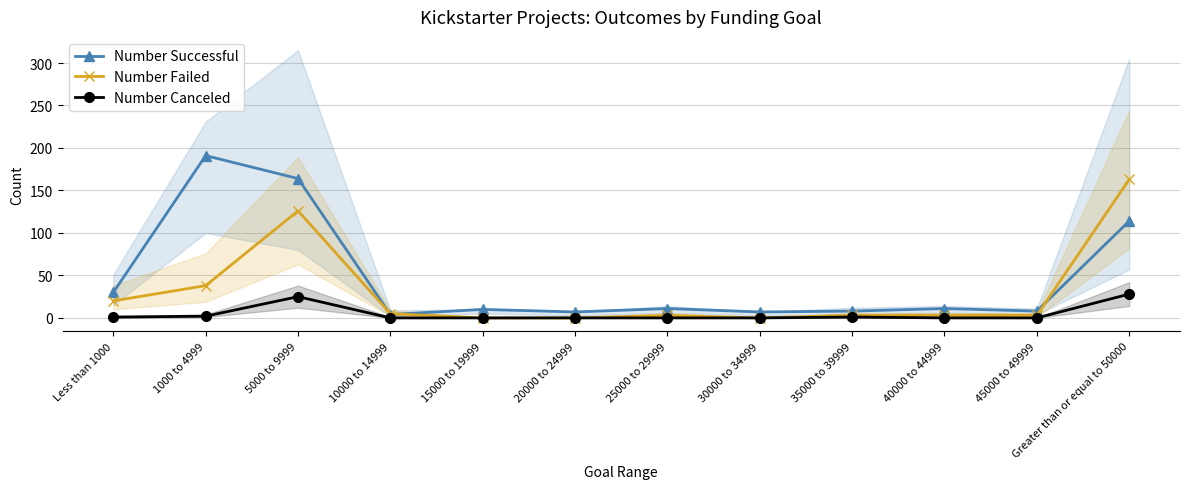

How many lines are shown in the chart?

3